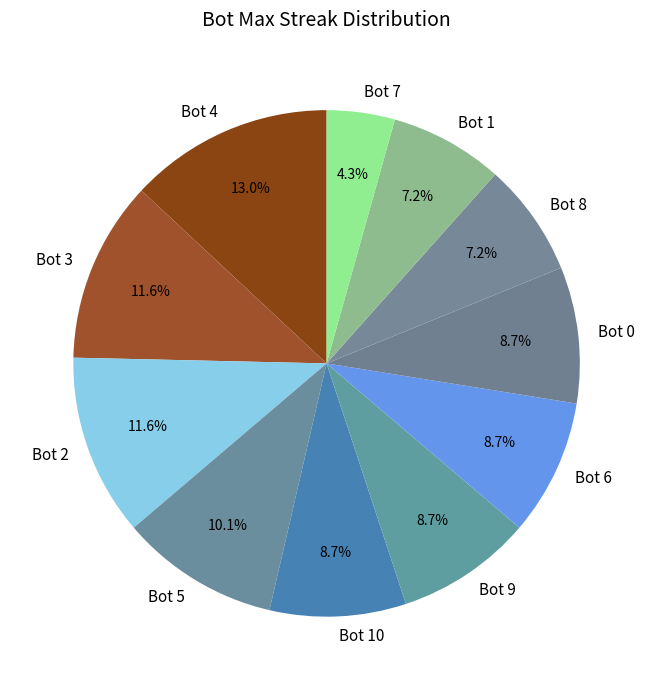

Between Bot 0 and Bot 4, which is larger?

Bot 4